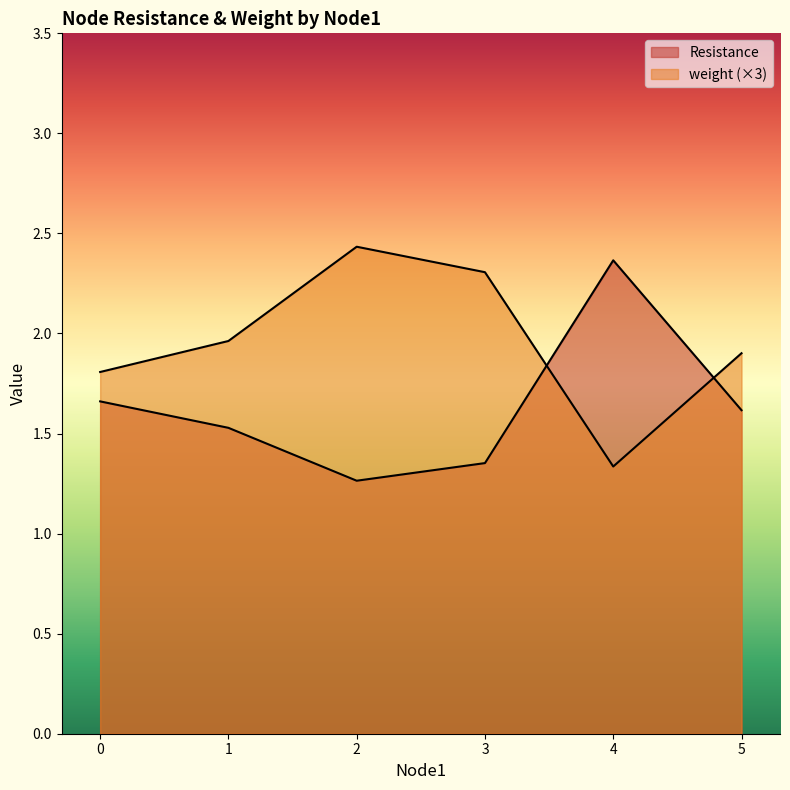

The Resistance series shows 0.7 at 0. True or false?

False